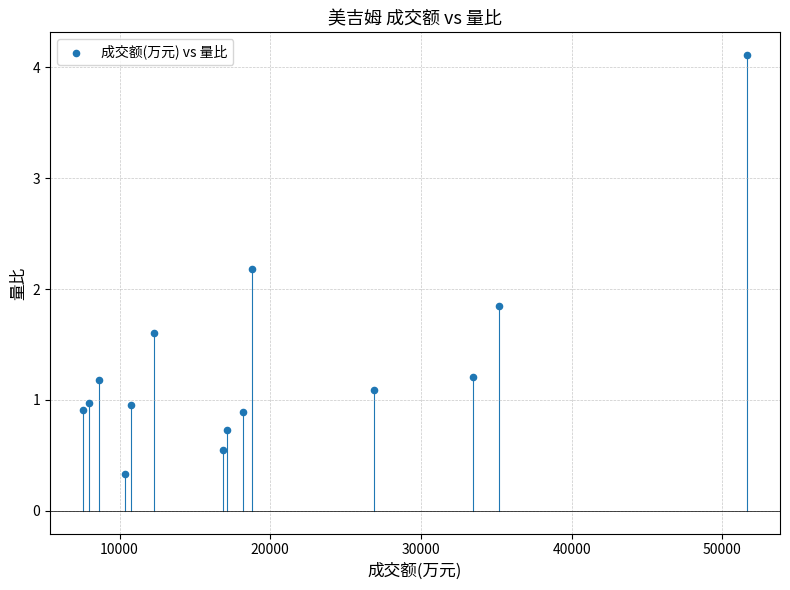

What is the range of X values (max minus min)?

44033.0